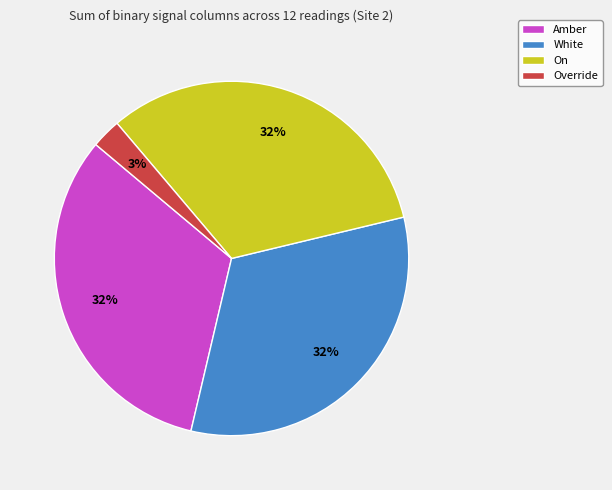

Is it true that Amber is 44% of the pie?

False